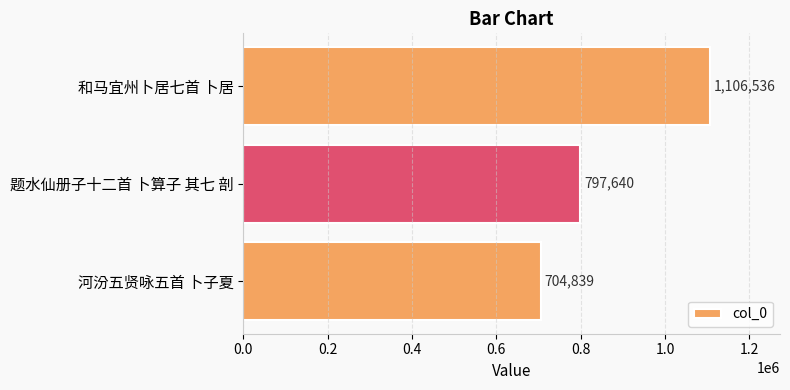

List the labels in order of value, smallest first.

河汾五贤咏五首 卜子夏, 题水仙册子十二首 卜算子 其七 剖, 和马宜州卜居七首 卜居